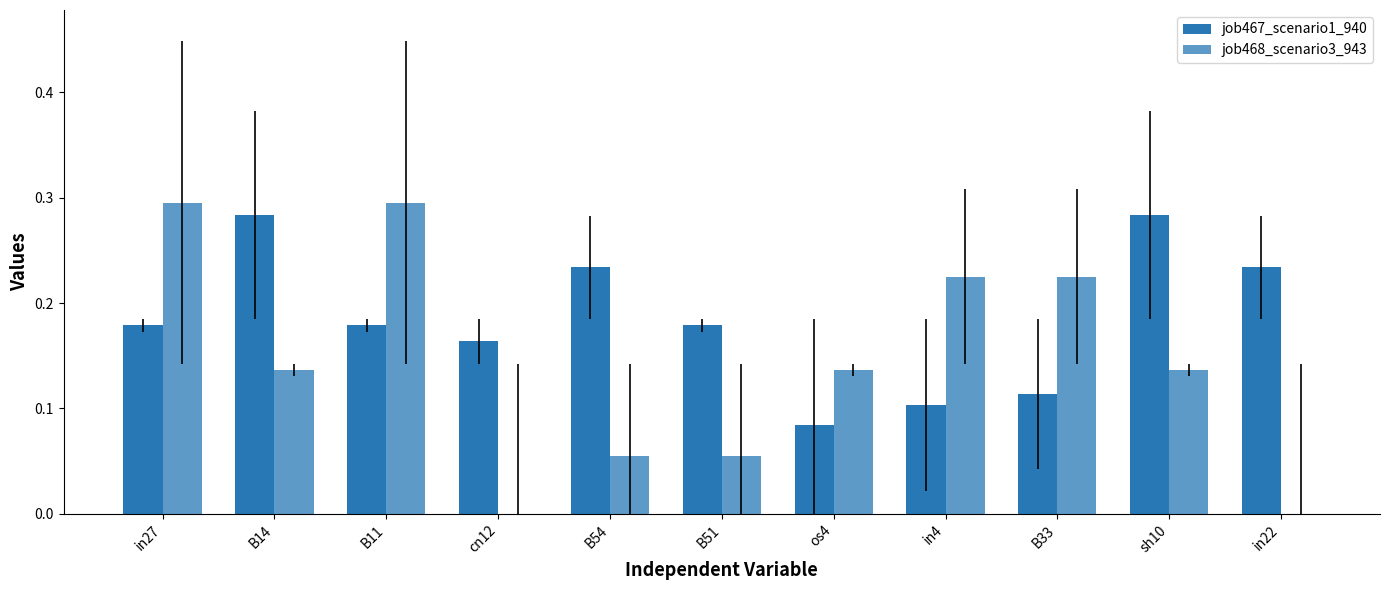

How many categories are shown in the chart?

11